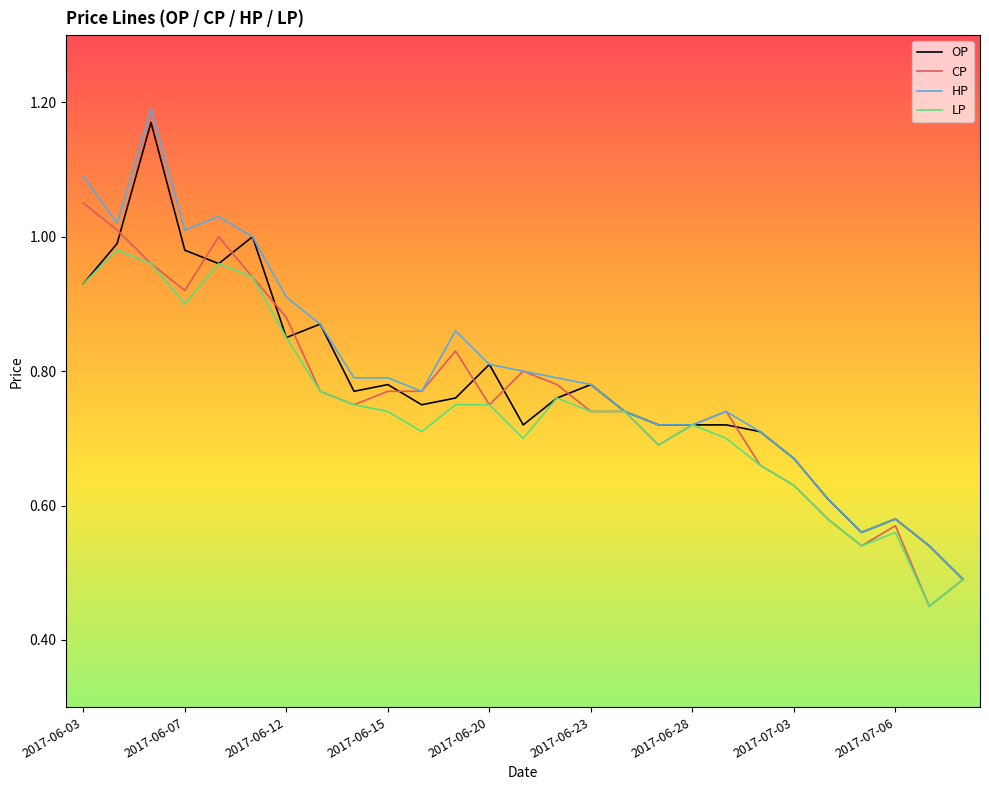

What is the sum of all CP values?

20.5